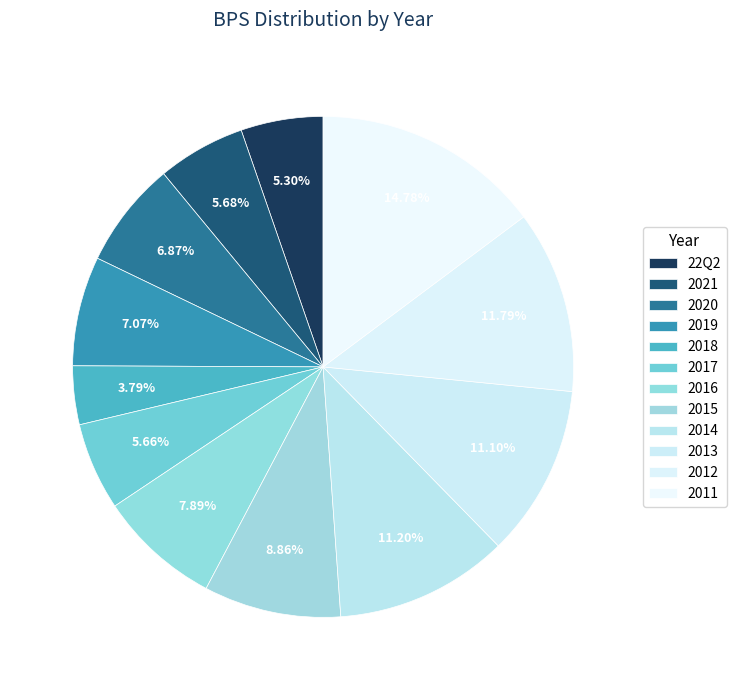

Does 2016 account for over 50% of the chart?

No